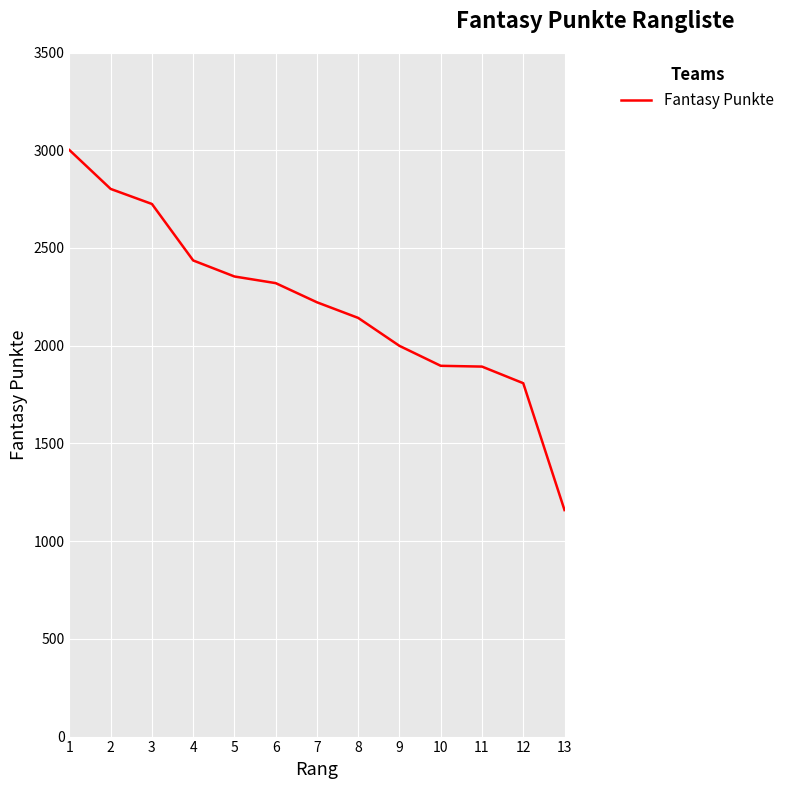

The value at 7 is 2951. True or false?

False